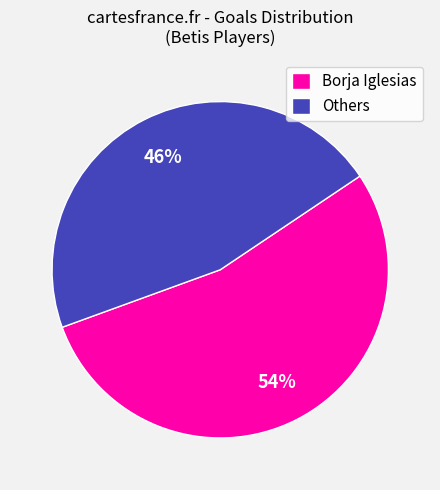

Does Borja Iglesias represent more than half of the total?

Yes